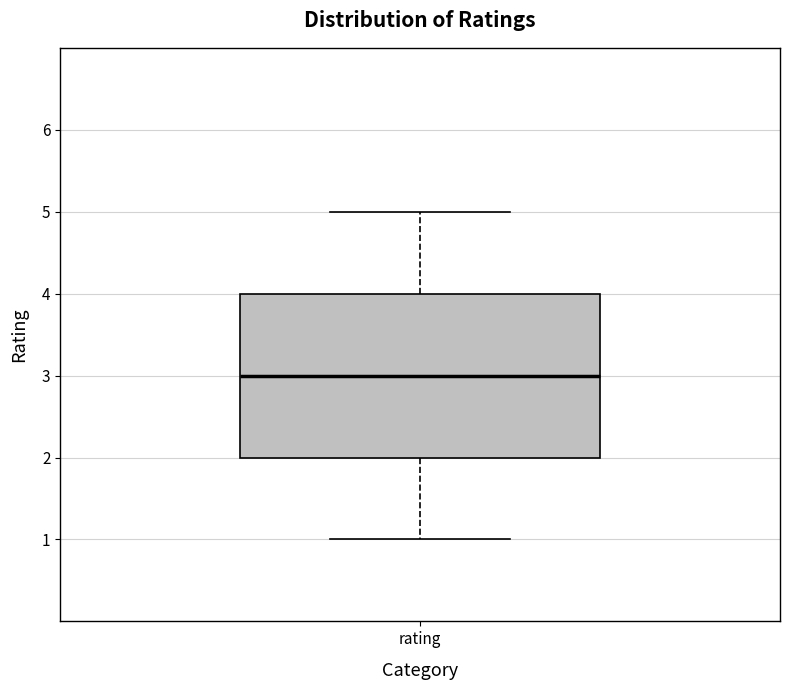

Read this box plot against the y-axis: the position of the median line, the range covered by the box, and the ends of both whiskers. The values are not printed on the chart, so give them approximately, as read against the axis.

median 3, box 2 to 4, whiskers 1 to 5